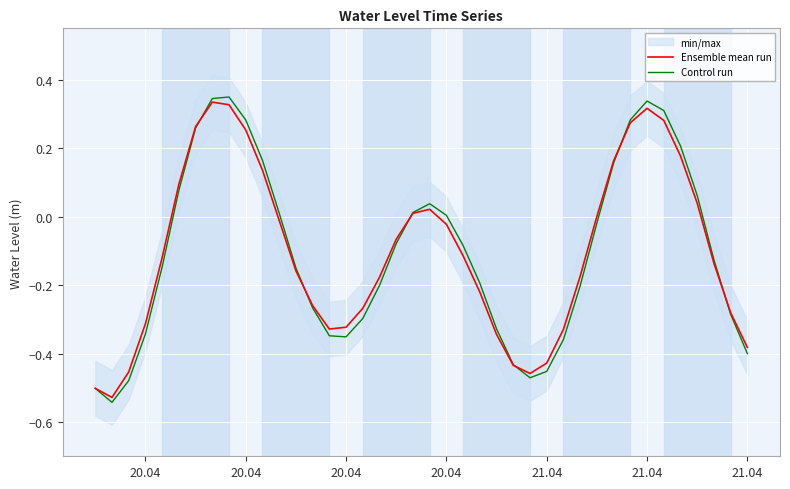

List the series in order of their peak value, lowest first.

Ensemble mean run, Control run